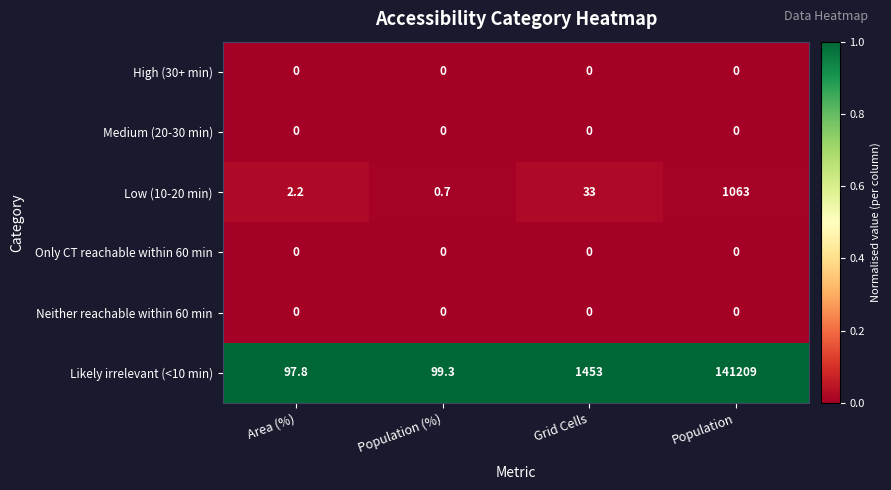

Reading left to right, list all the values displayed in this chart.

High (30+ min): 0.0	0.0	0.0	0.0
Medium (20-30 min): 0.0	0.0	0.0	0.0
Low (10-20 min): 2.2	0.7	33.0	1063.0
Only CT reachable within 60 min: 0.0	0.0	0.0	0.0
Neither reachable within 60 min: 0.0	0.0	0.0	0.0
Likely irrelevant (<10 min): 97.8	99.3	1453.0	141209.0